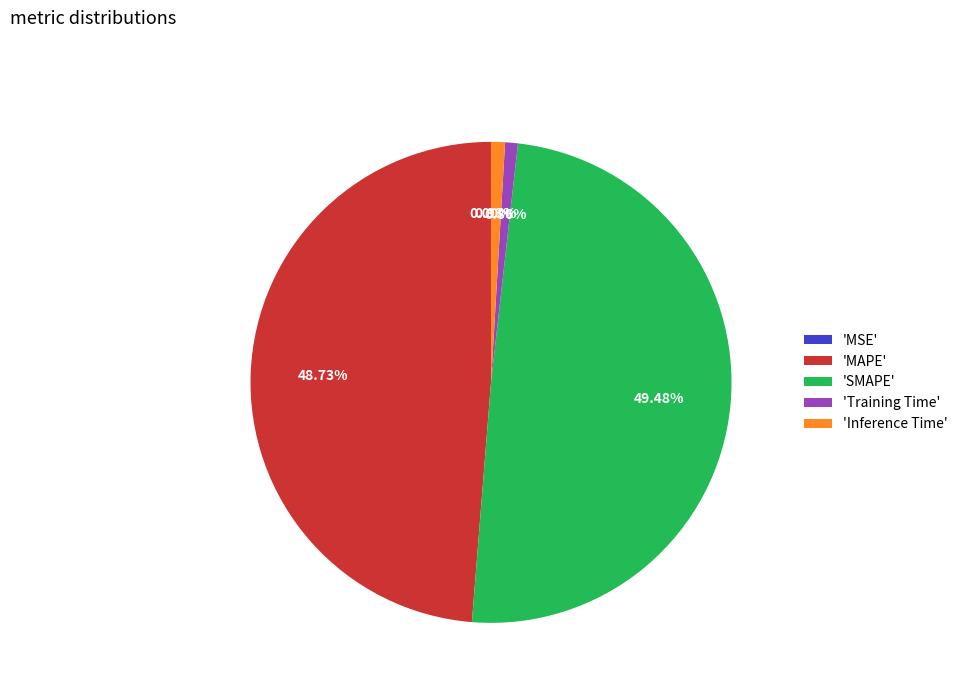

Do 'Training Time' and 'Inference Time' together represent more than half of the pie?

No